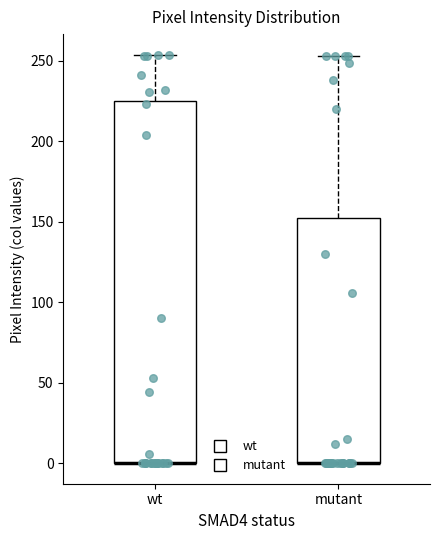

Where does the upper whisker of the box for mutant end on the y-axis? The values are not printed on the chart, so give them approximately, as read against the axis.

255